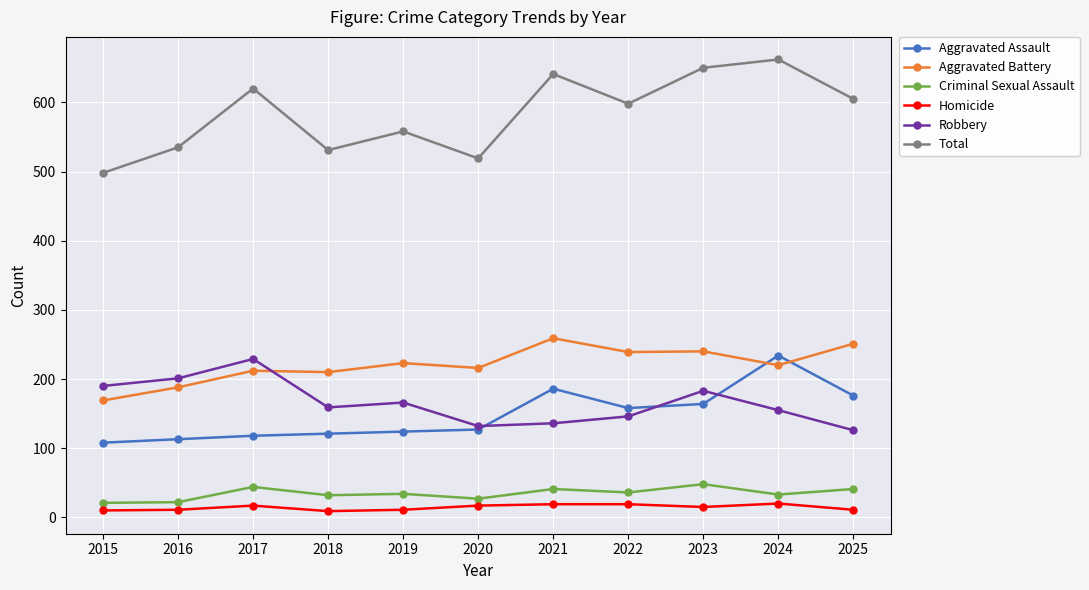

Which series has the largest range (max minus min)?

Total